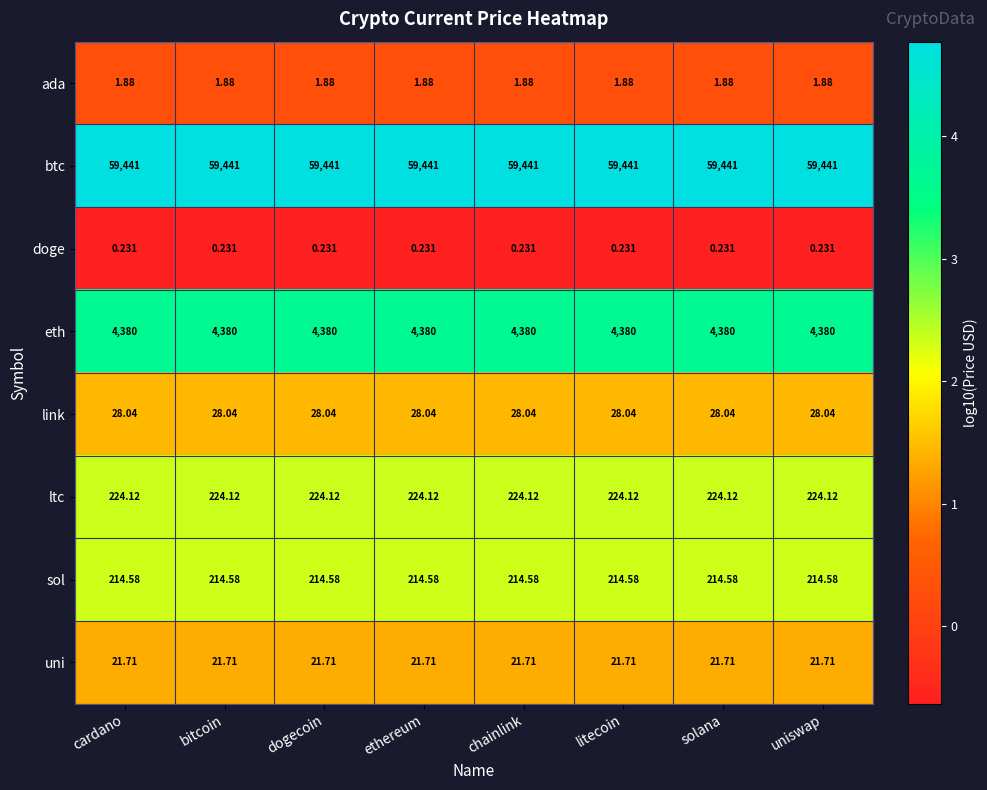

Which series has the largest total across all categories?

btc